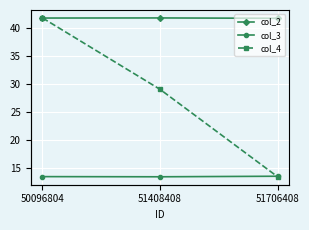

What is the difference between the maximum and second lowest values in the col_3 series?

0.1